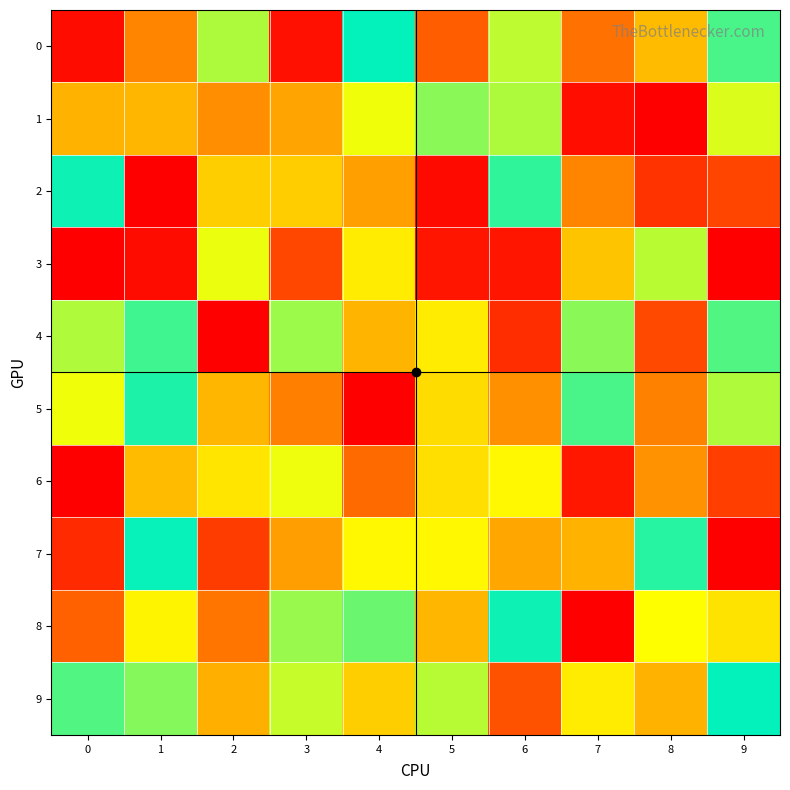

What is the total value across all series at 8?

8395.9